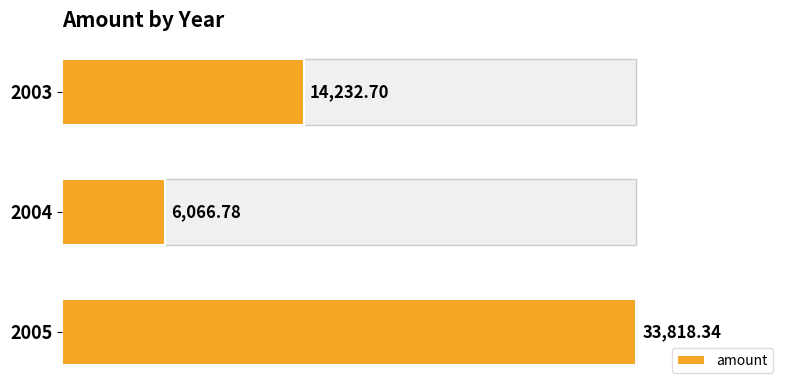

Count the number of data series in this chart.

1